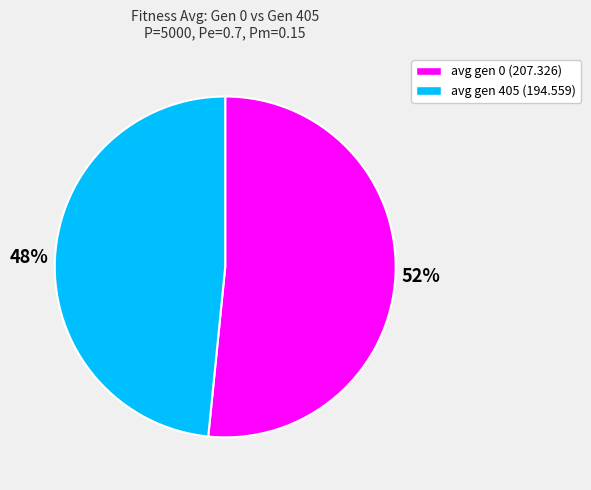

The avg gen 0 (207.326) slice represents 58% of the pie. True or false?

False